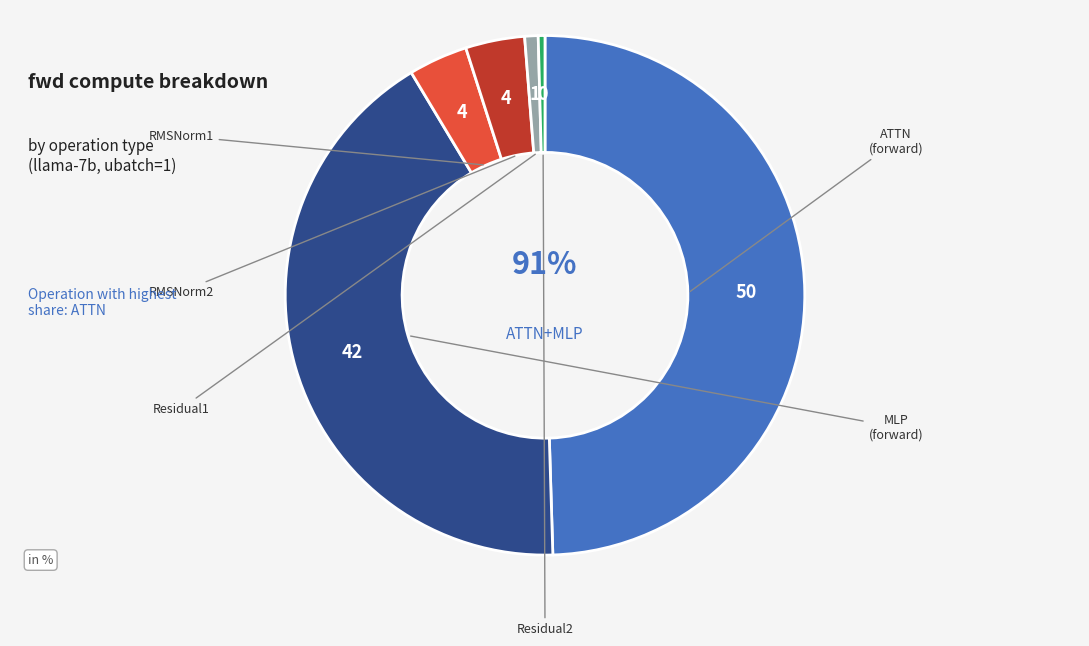

Between ATTN and MLP, which is larger?

ATTN